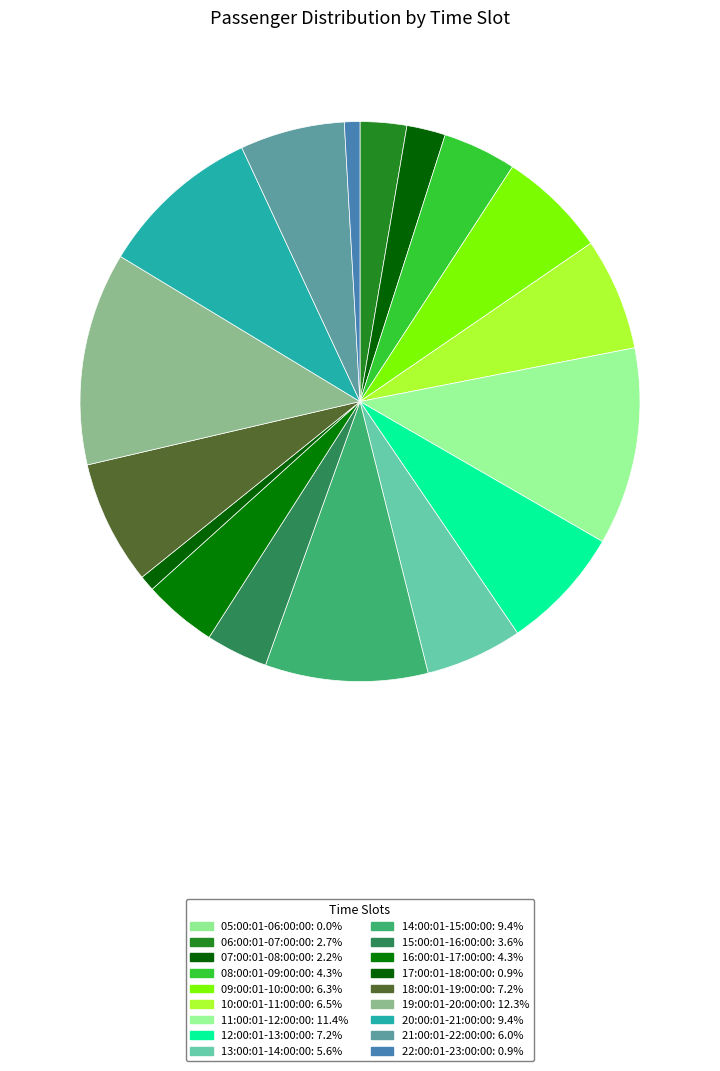

Count the number of slices in the pie.

18